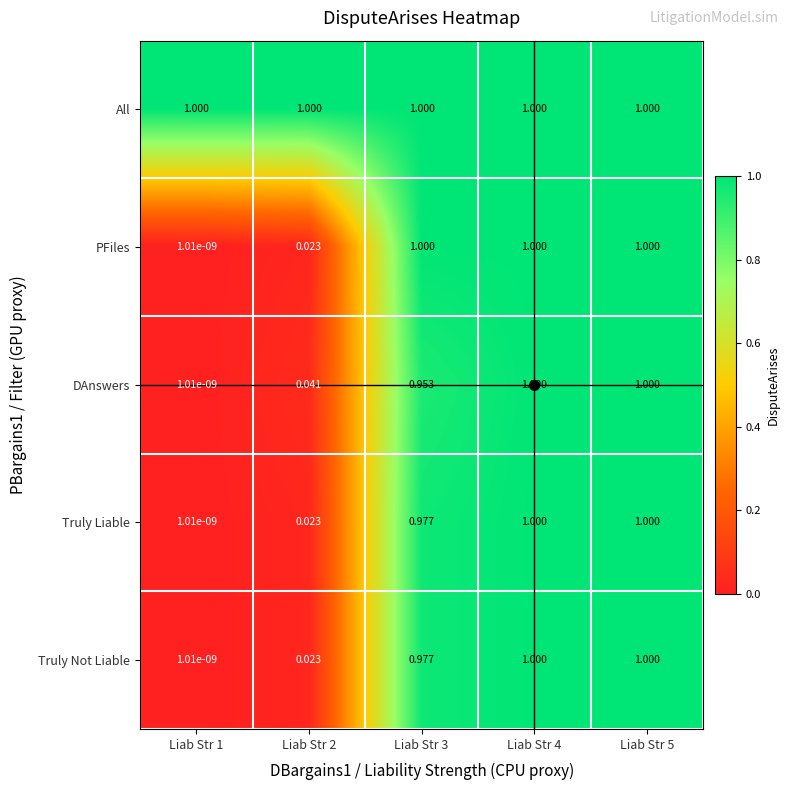

Which series changed the most between Liab Str 2 and Liab Str 3?

PFiles